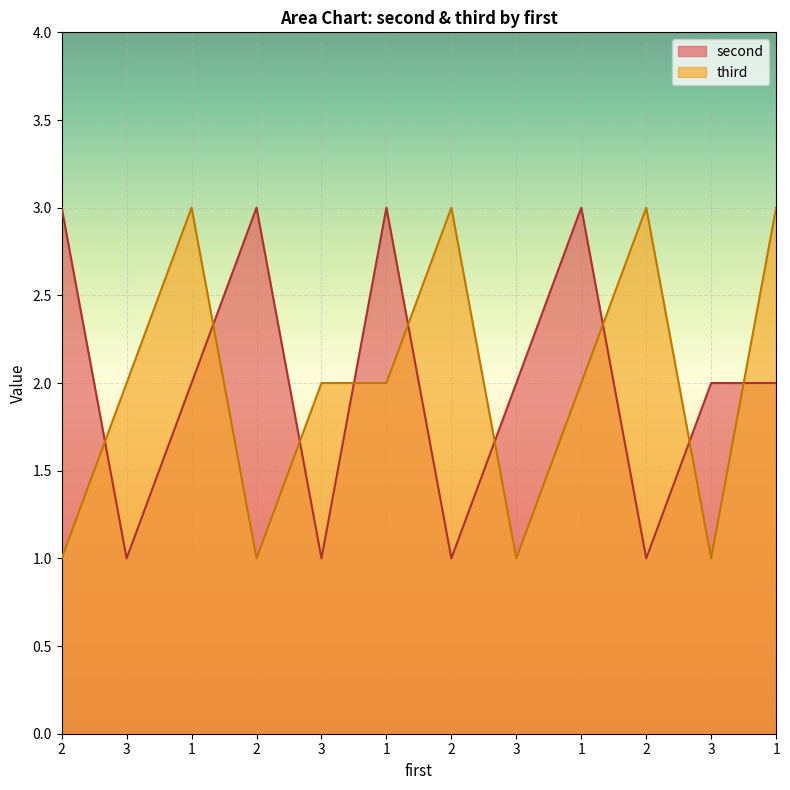

What is the difference between the second values at 2 and 2?

2